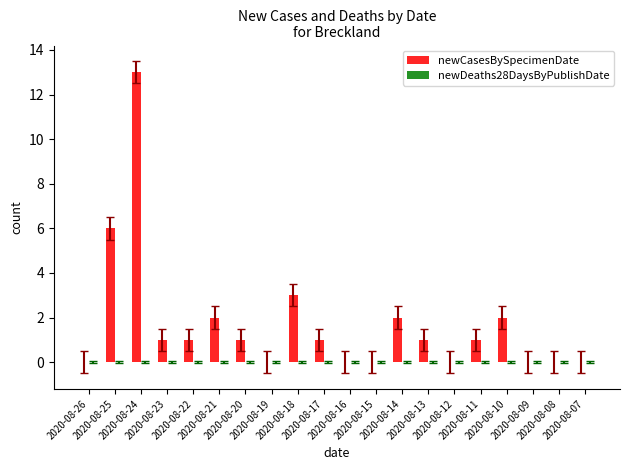

What is the sum of all values?

34